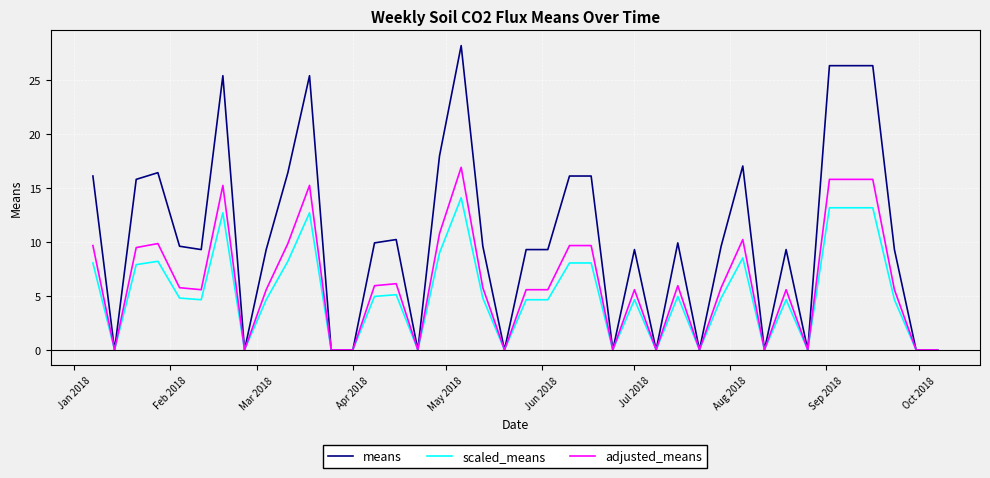

Which series has the widest spread of values?

means